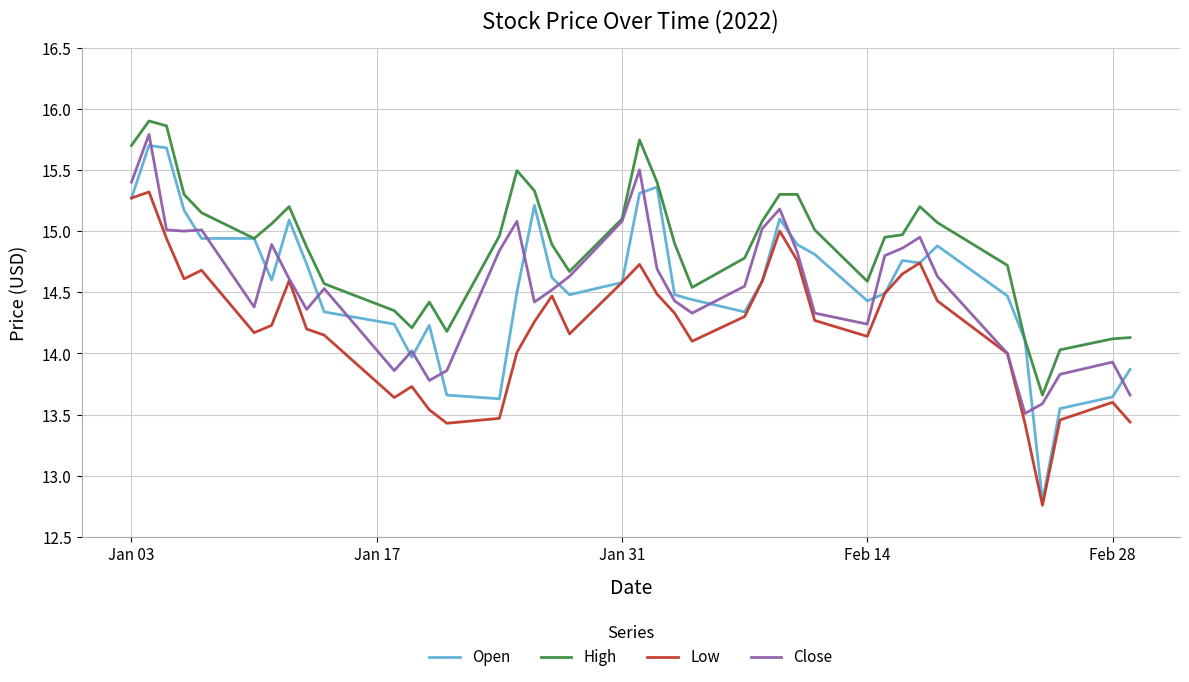

Which series has the largest total across all categories?

High